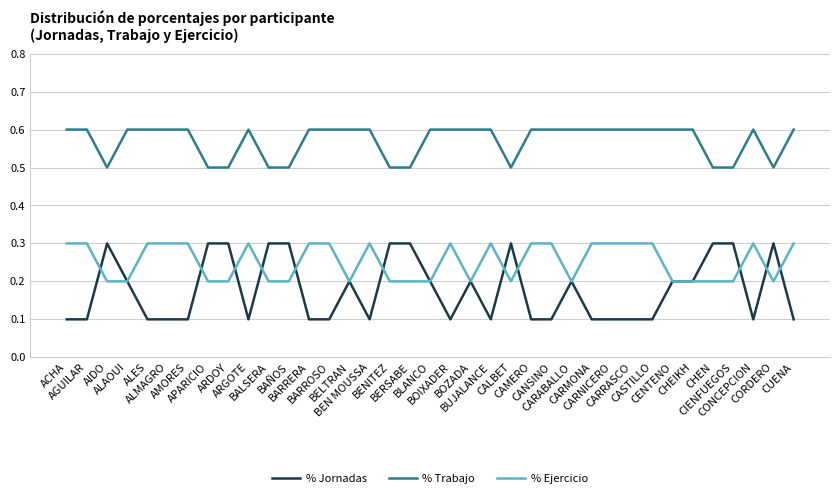

True or false: % Jornadas and % Trabajo intersect in this chart.

False